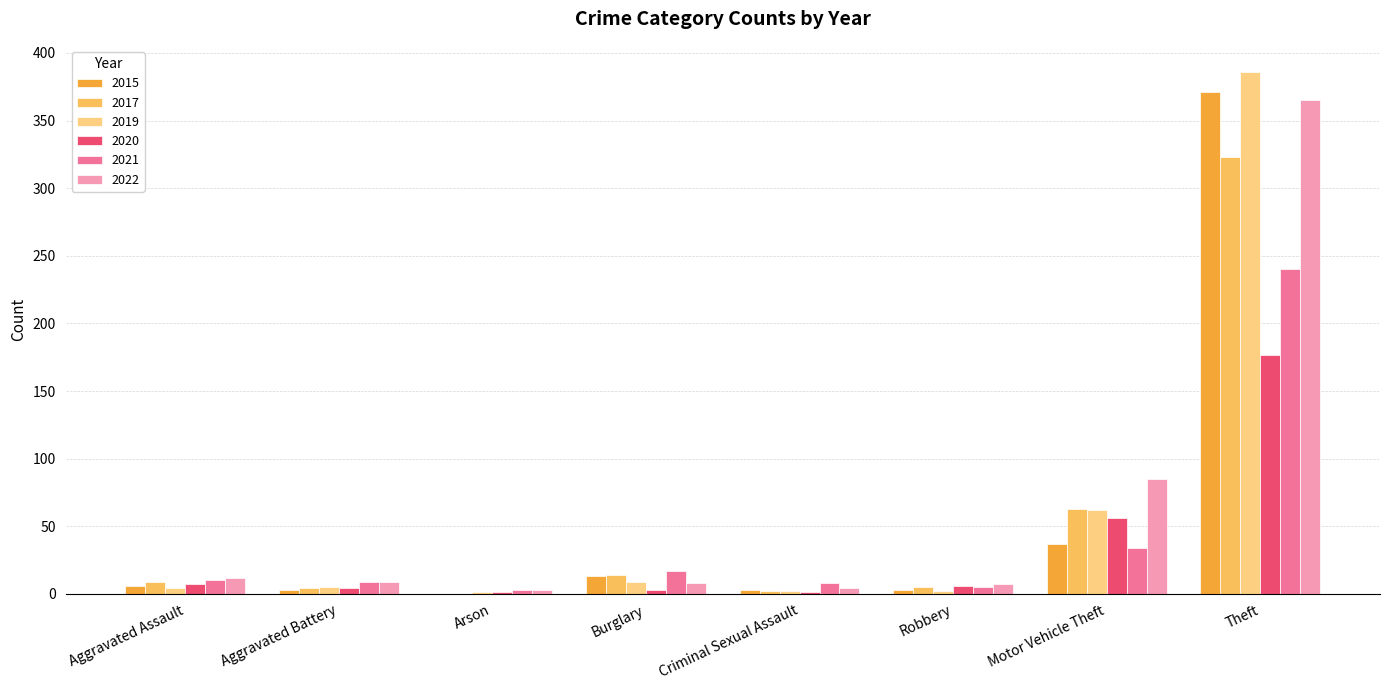

At which label is 2019 closest to 193?

Motor Vehicle Theft